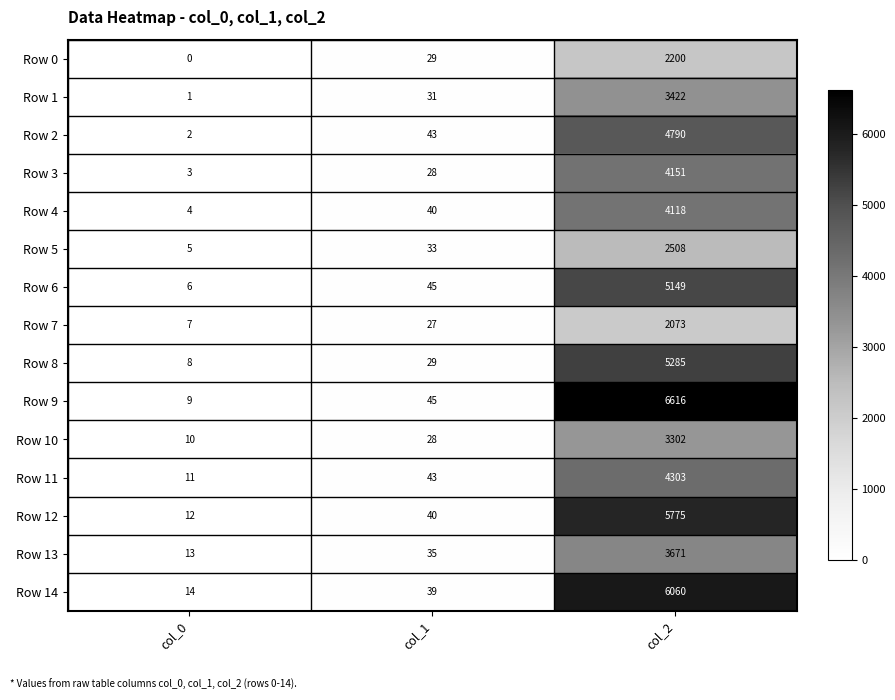

What is the approximate value of Row 12 at col_0, to the nearest 10?

10